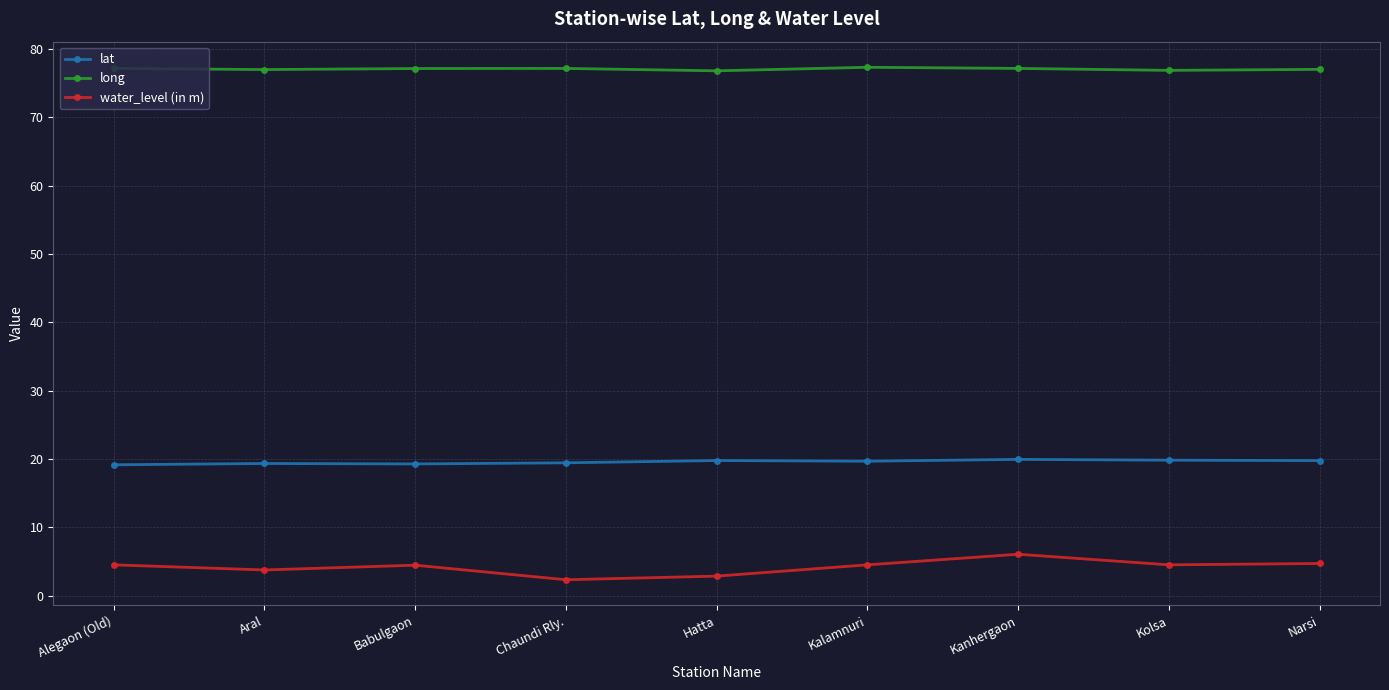

How many series are shown in this chart?

3